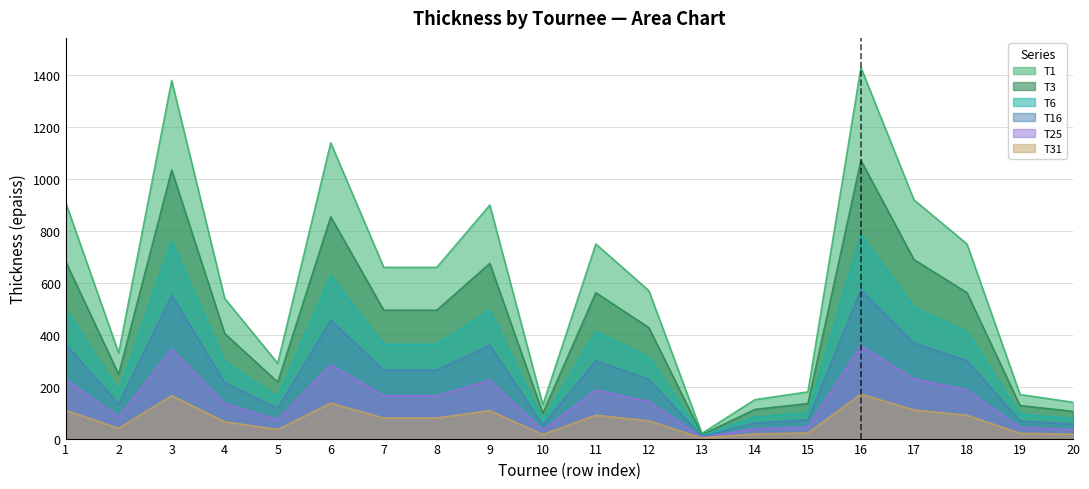

Is the value of T1 at 6 greater than the value of T6 at 4?

Yes